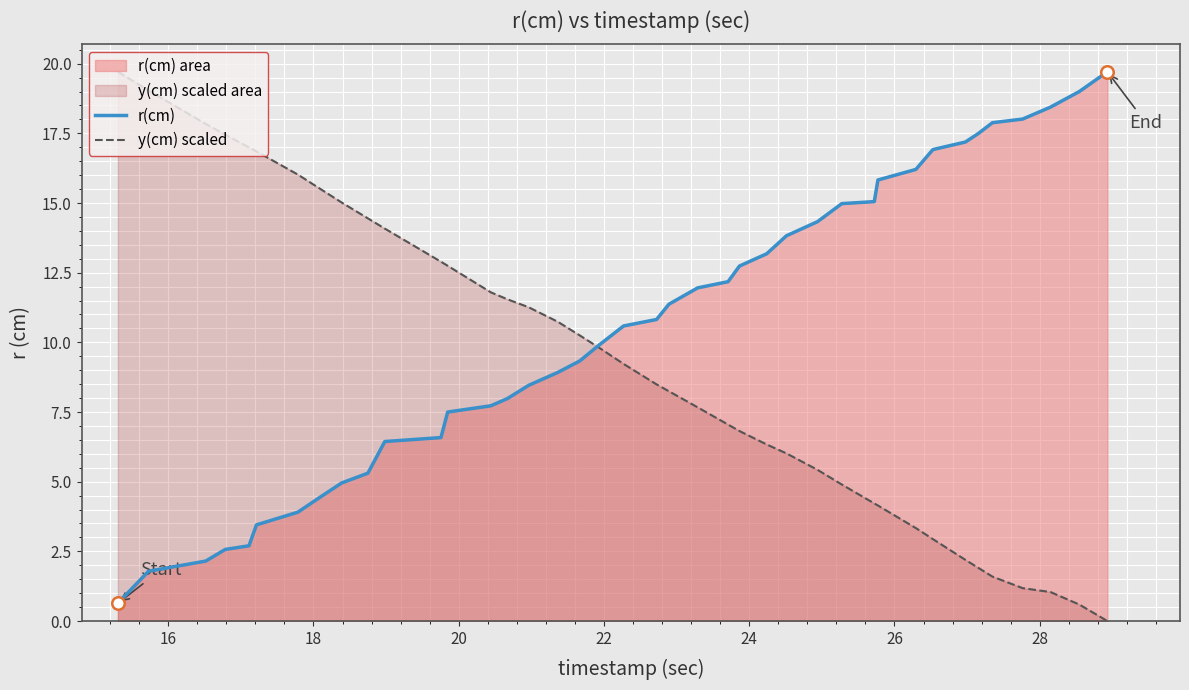

How many values in y(cm) scaled are above zero?

39